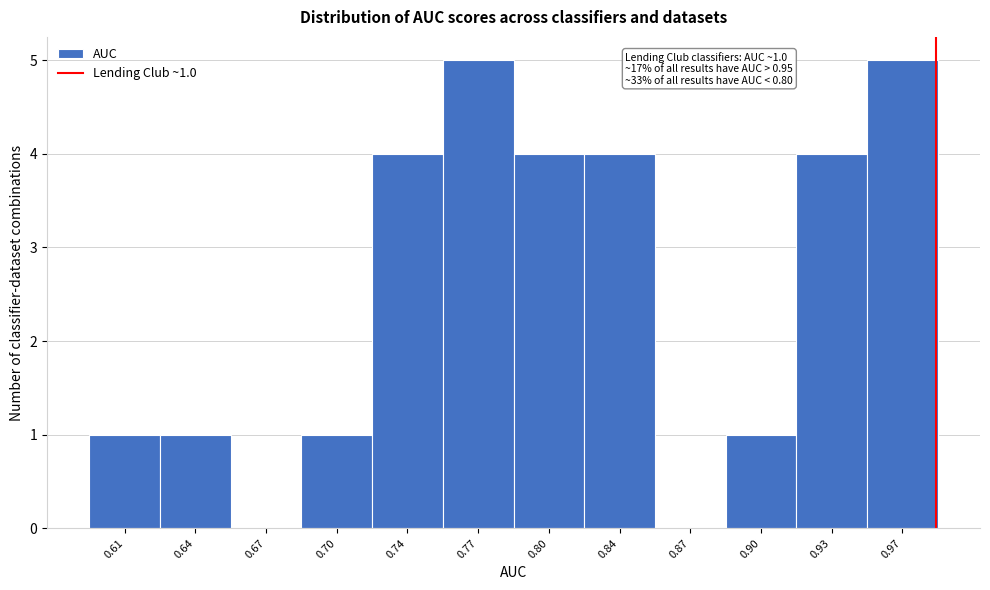

Reading left to right, what are all the values shown in this chart?

0.61=1	0.64=1	0.67=0	0.70=1	0.74=4	0.77=5	0.80=4	0.84=4	0.87=0	0.90=1	0.93=4	0.97=5